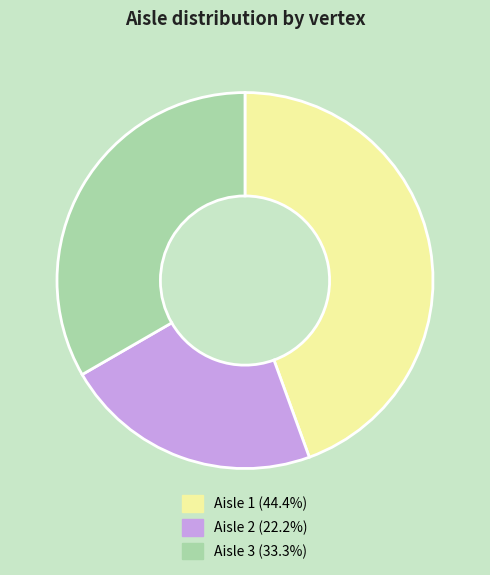

Does any single category account for the majority?

No